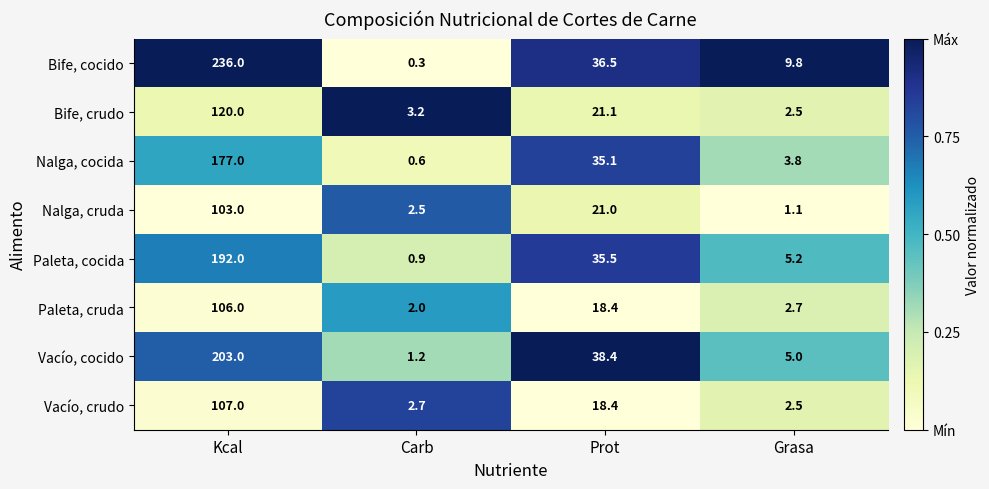

What is the spread (max minus min) of values at Prot?

20.0